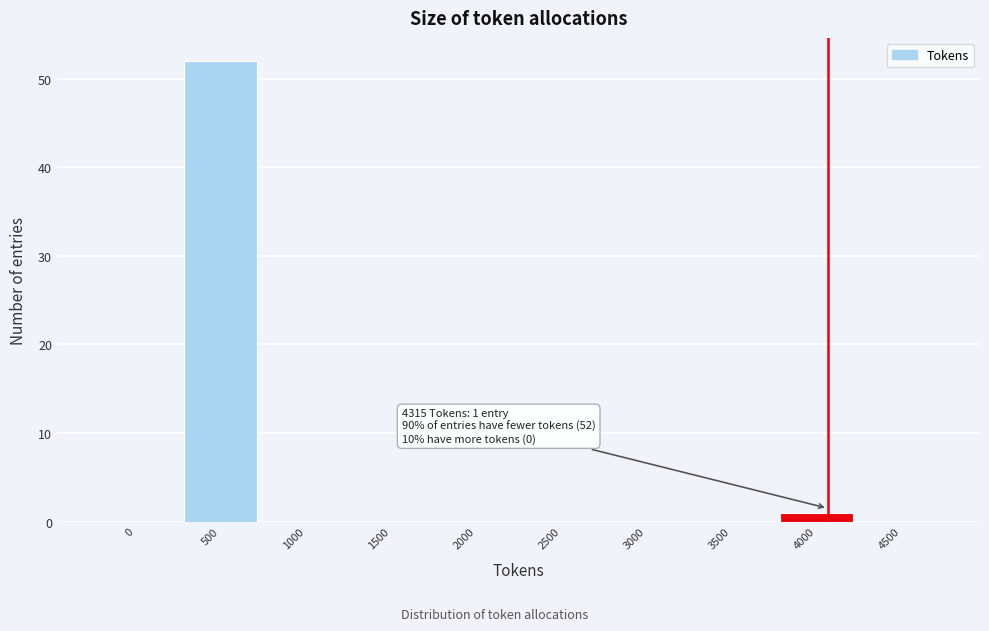

Reading left to right, extract all data points from this chart.

0=0	500=52	1000=0	1500=0	2000=0	2500=0	3000=0	3500=0	4000=1	4500=0